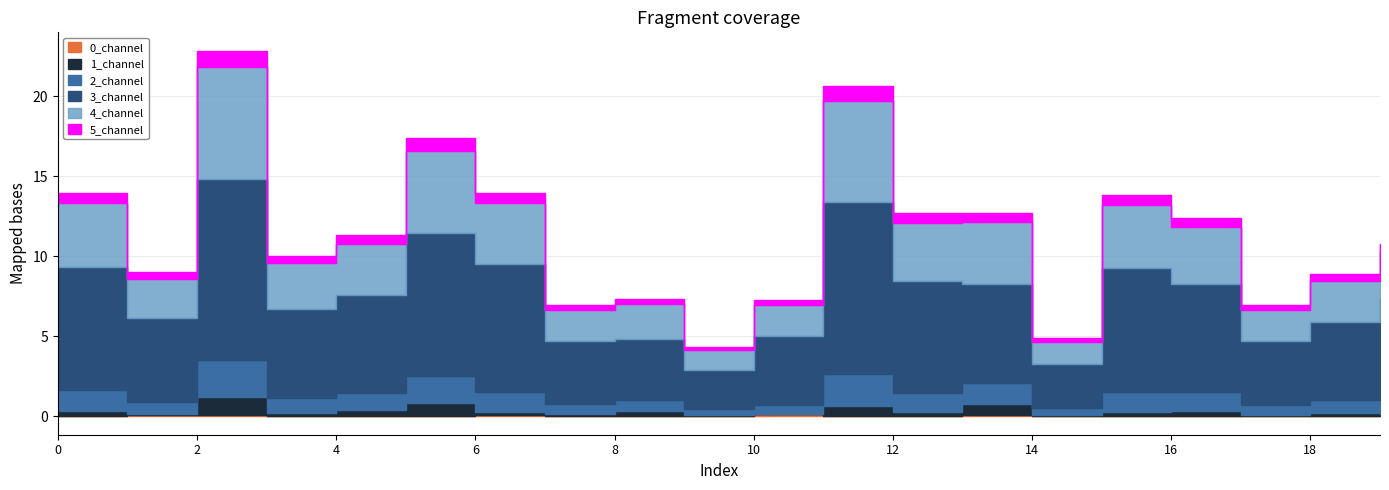

At which category is the sum across all series the highest?

2